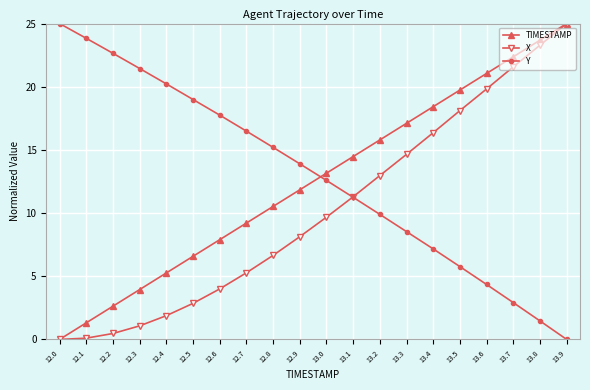

Rank the series by their average value, from lowest to highest.

X, TIMESTAMP, Y